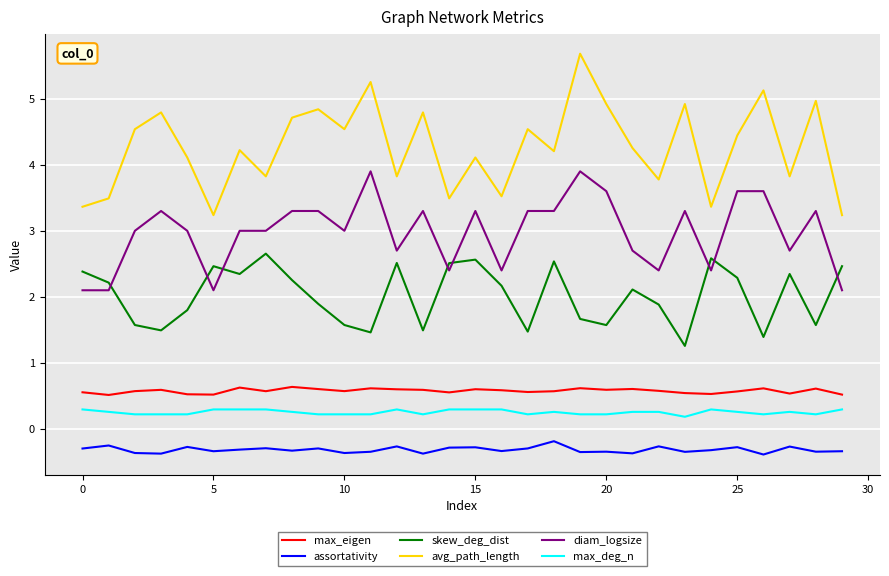

What is the maximum value shown in the chart?

5.7